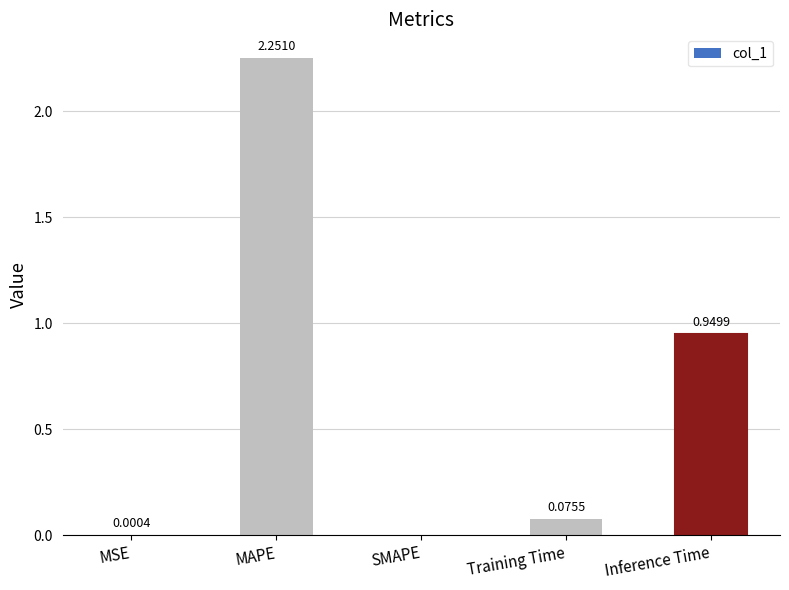

Are the bars horizontal?

No